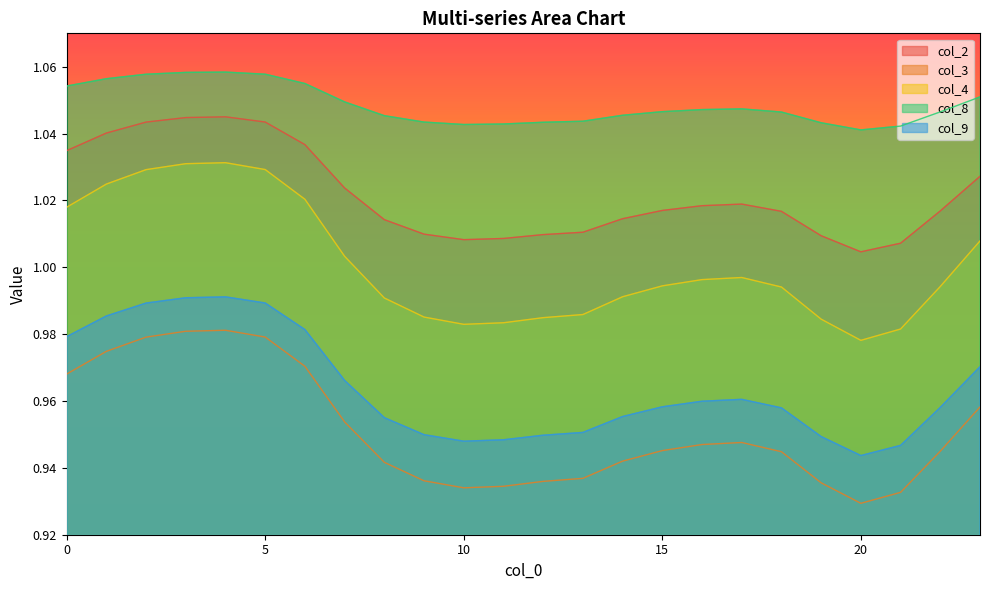

True or false: col_8 and col_2 intersect in this chart.

False